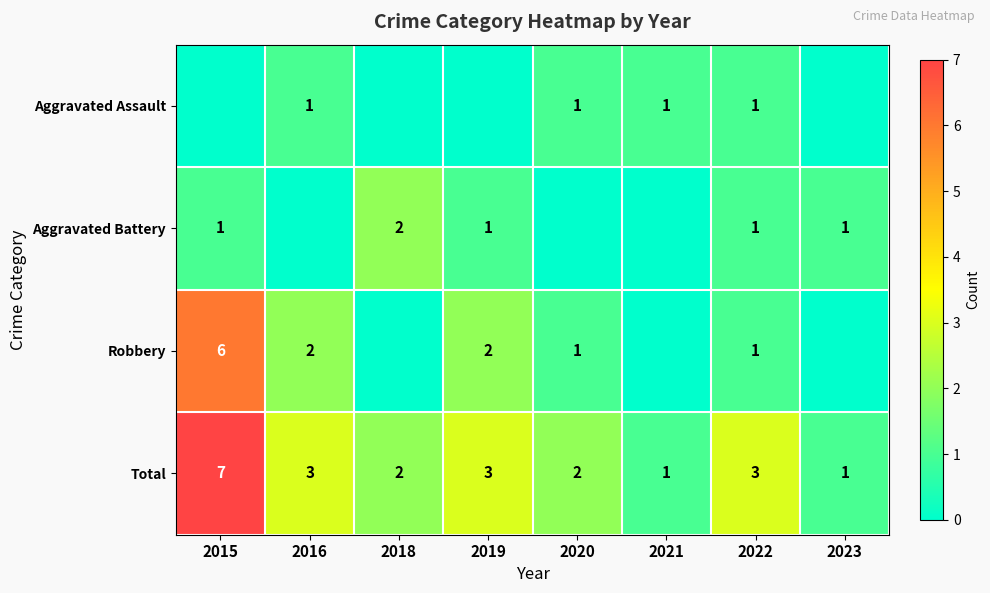

The value of Total at 2019 is 3. True or false?

True